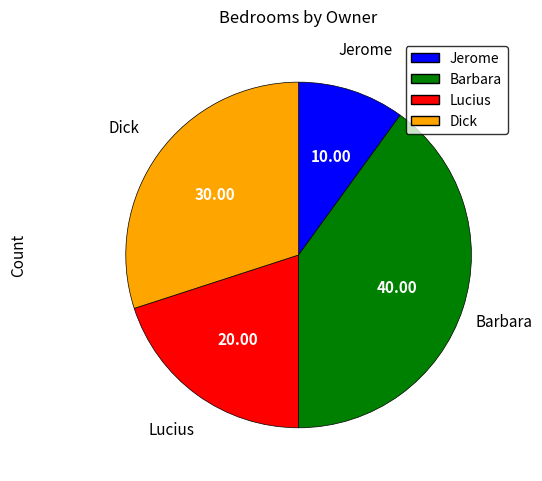

What is the ratio of the value at Dick to the value at Jerome?

3.0